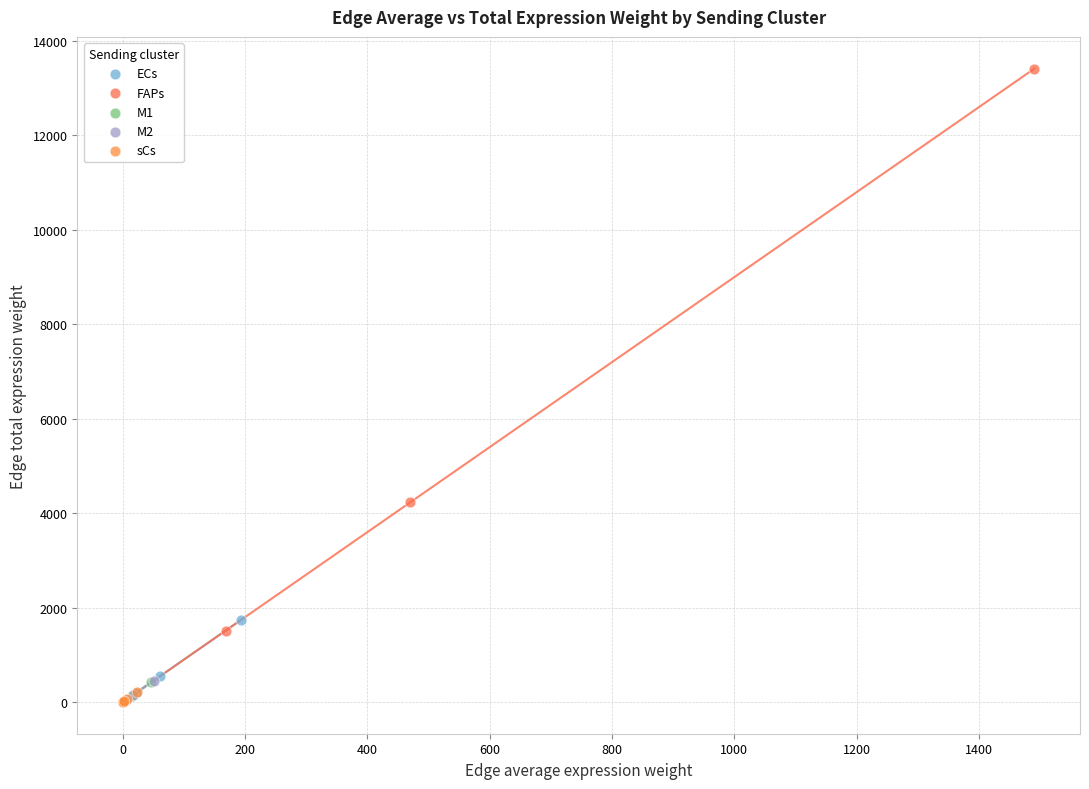

Which series has the widest spread of Y values?

FAPs